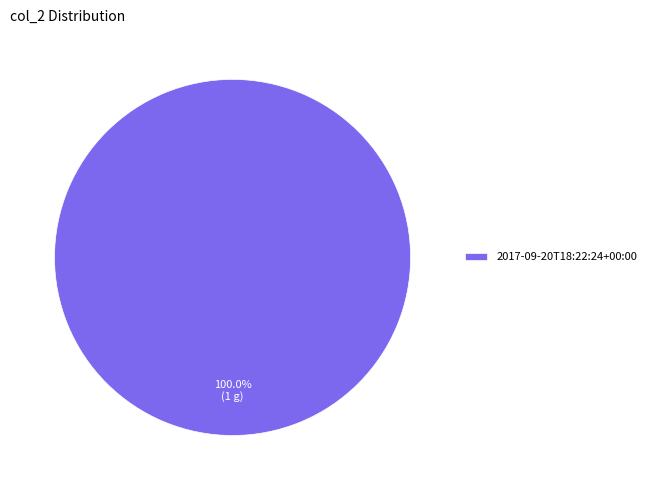

Which slice represents more than half of the pie?

2017-09-20T18:22:24+00:00